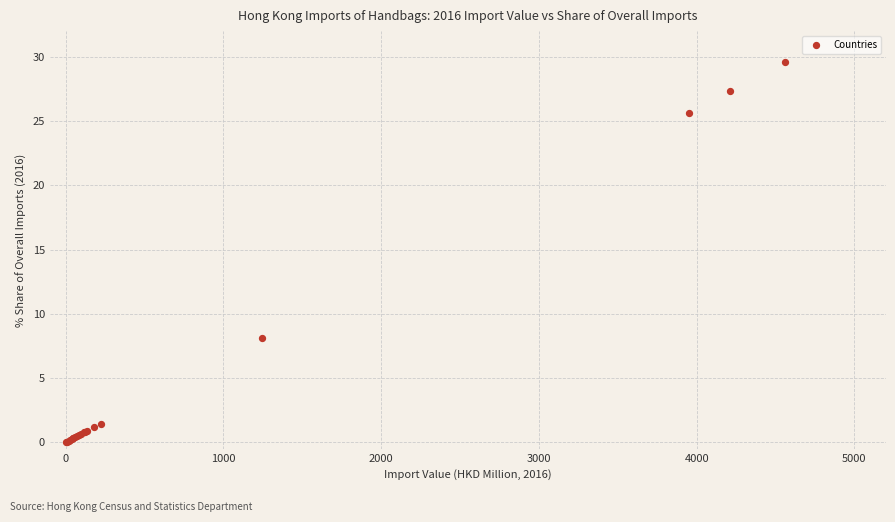

What Y value in the scatter plot is closest to 14?

8.1